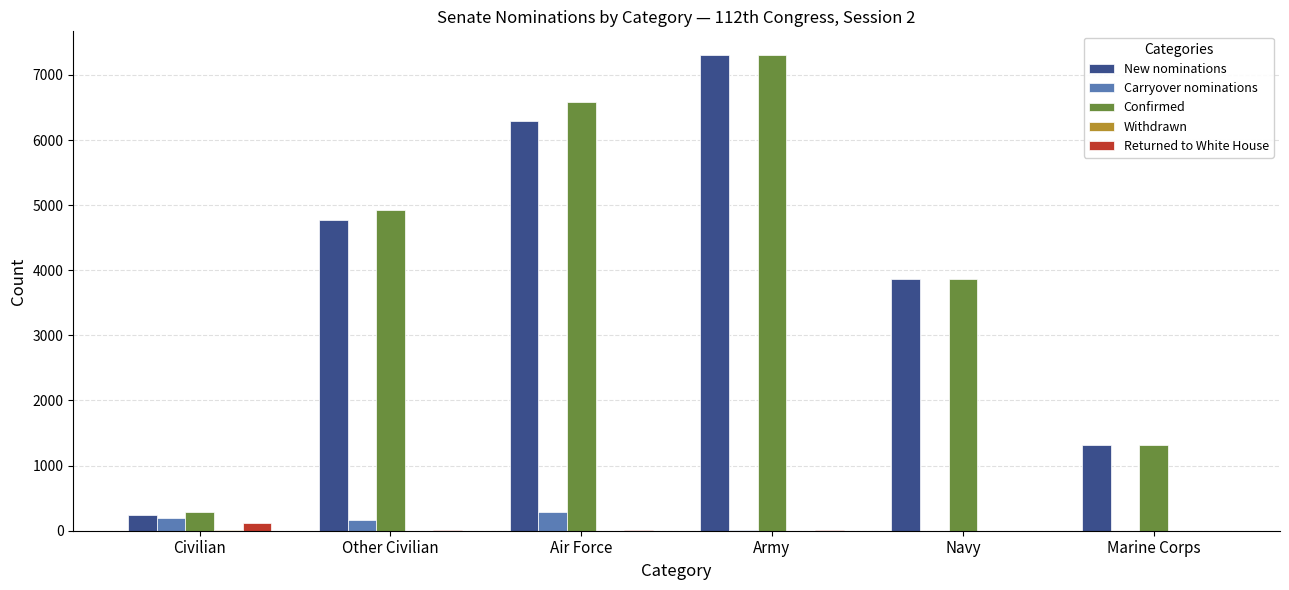

Which label corresponds to the largest value in the chart?

Army